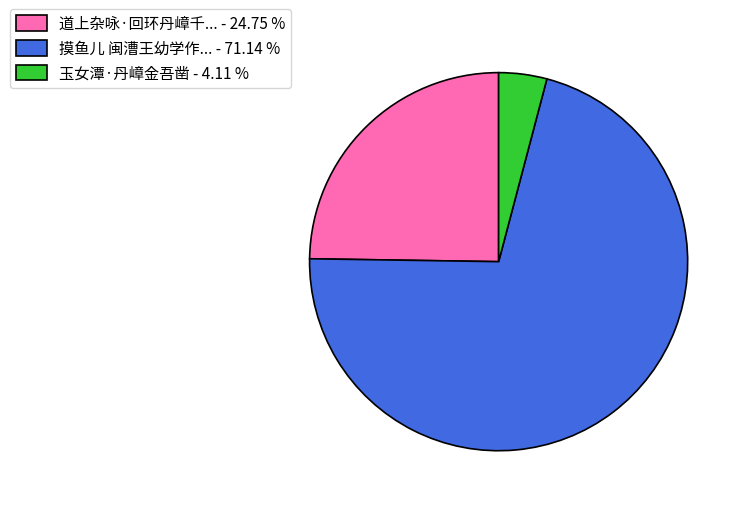

Count the number of slices in the pie.

3